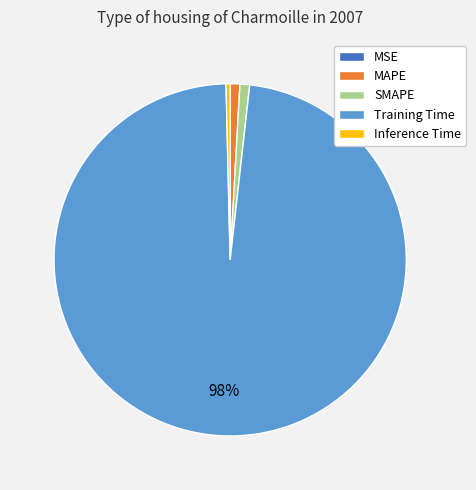

The SMAPE slice represents 11% of the pie. True or false?

False